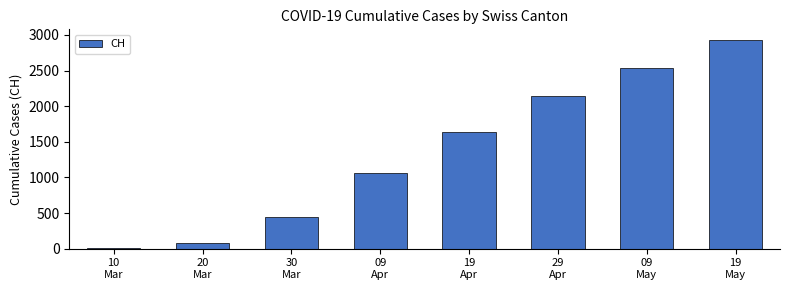

What is the average value?

1356